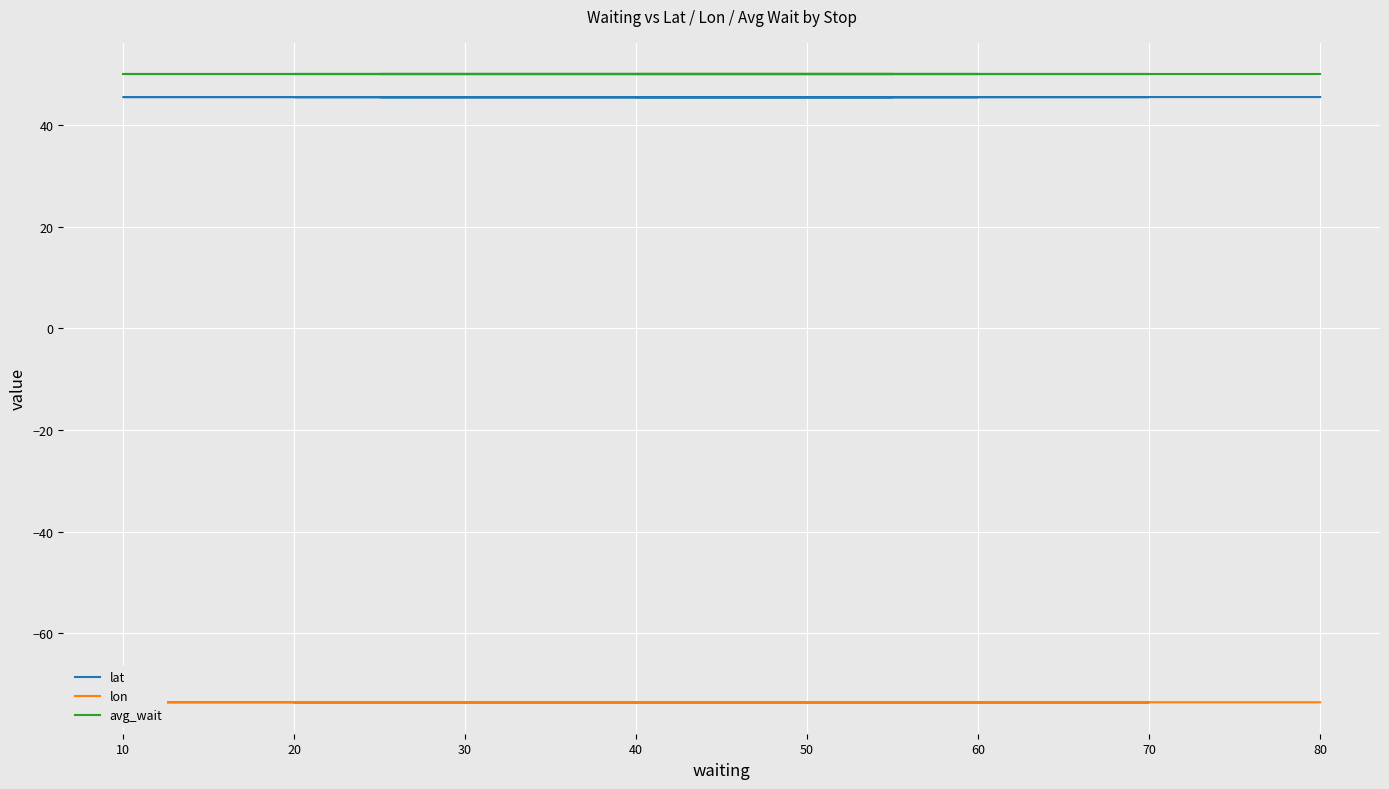

What is the maximum value shown in the chart?

50.0